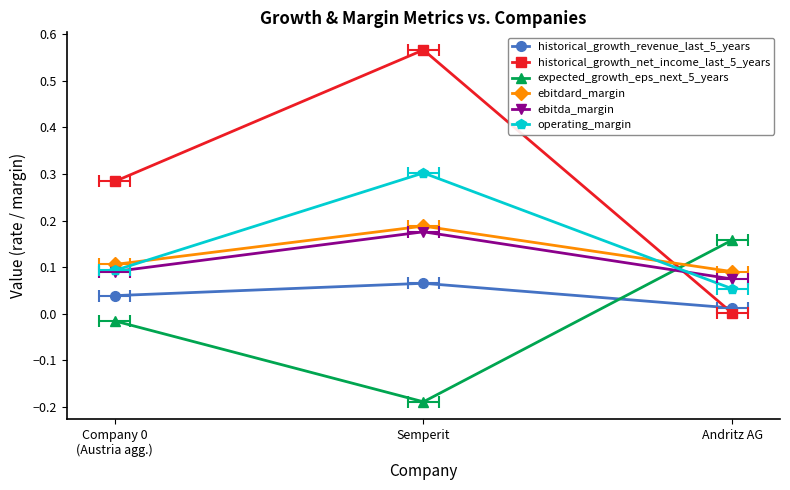

Rank the categories by expected_growth_eps_next_5_years value from highest to lowest.

Andritz AG, Company 0
(Austria agg.), Semperit